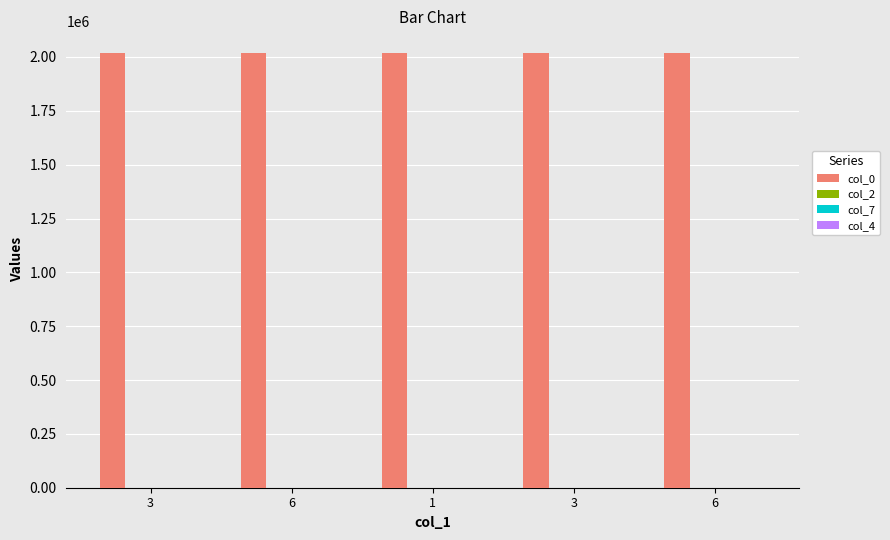

The col_7 series shows 8 at 3. True or false?

True